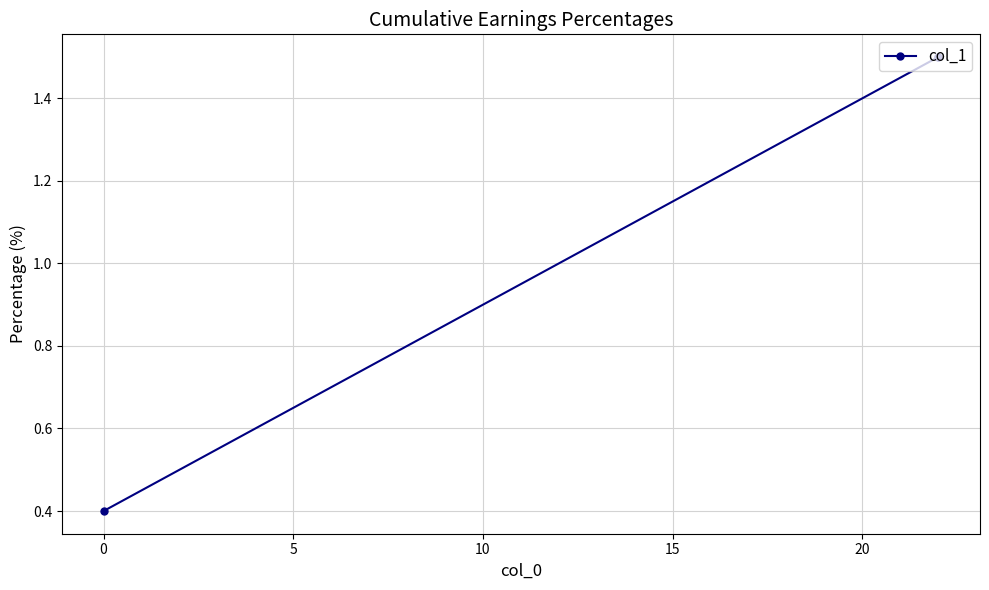

Does the chart display data point markers on the line(s)?

Yes